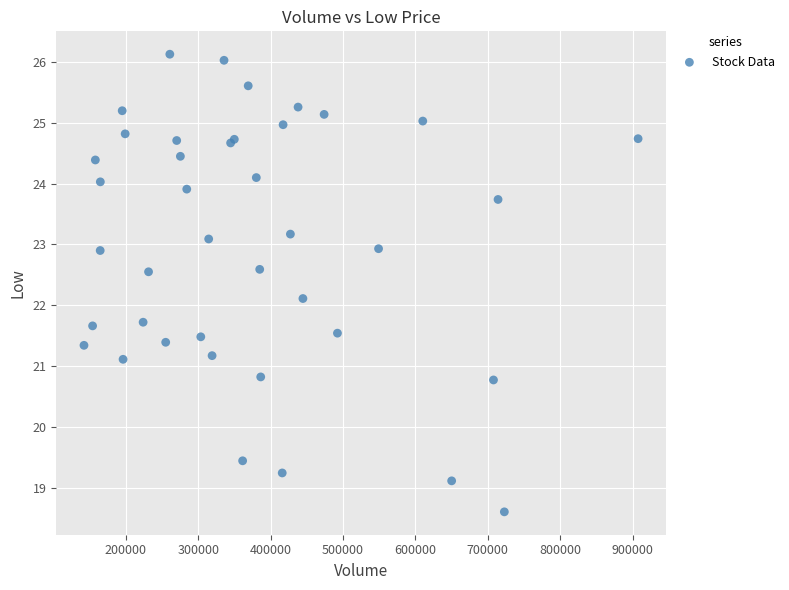

What Y value in the scatter plot is closest to 22?

22.1